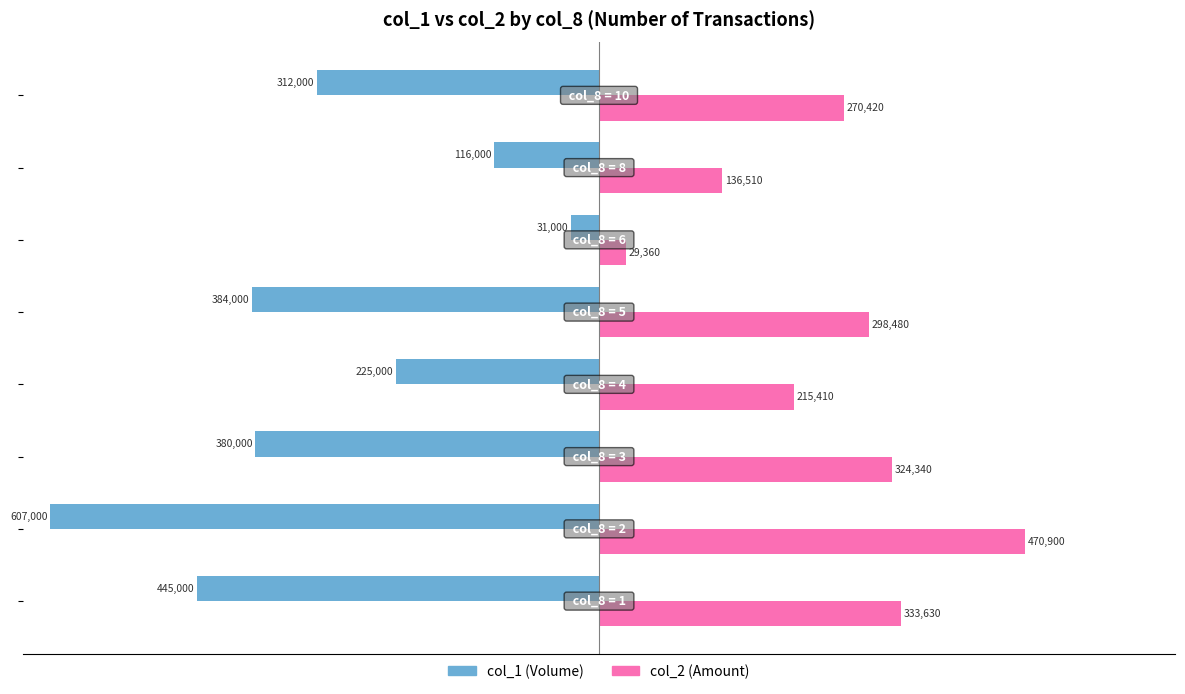

How many categories are shown in the chart?

8